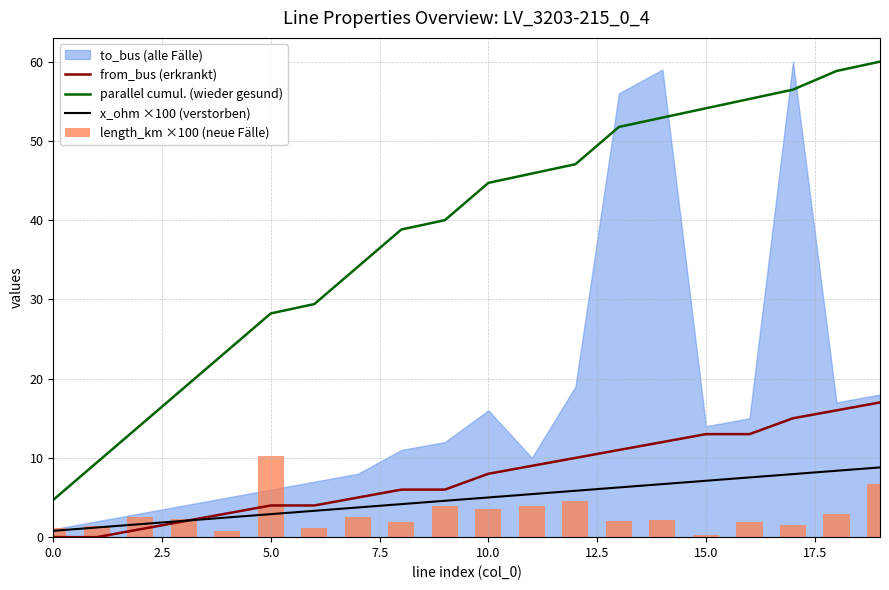

What is the highest value of the parallel cumul. (wieder gesund) series?

60.0